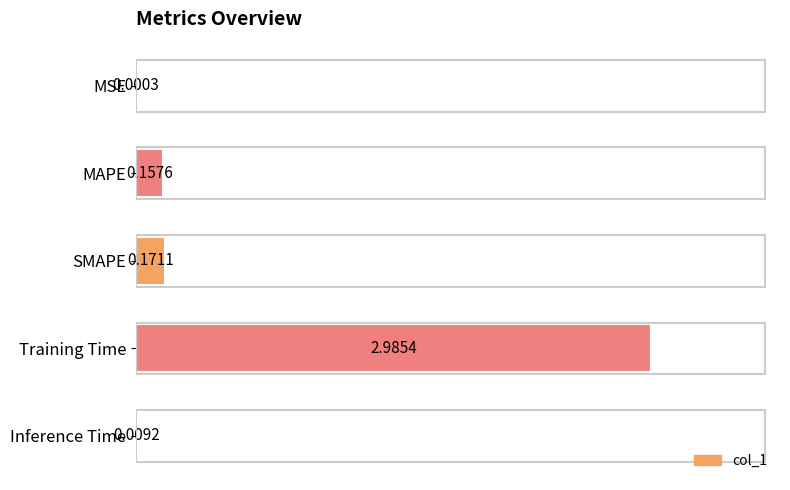

How many series are shown in this chart?

1